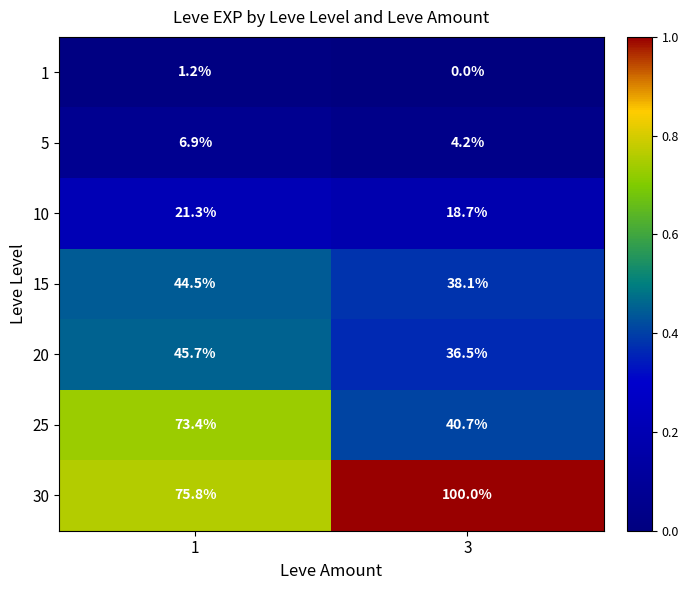

True or false: 5 has a value of 4.2 at 3.

True